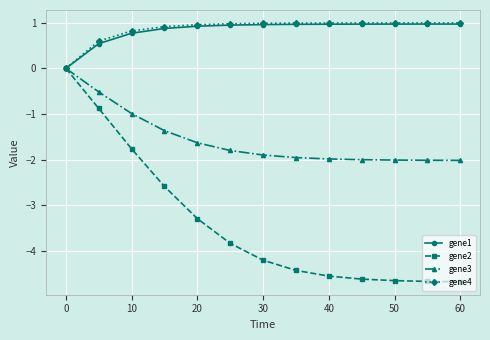

What is the value of the gene1 point at the 12th from the left?

1.0